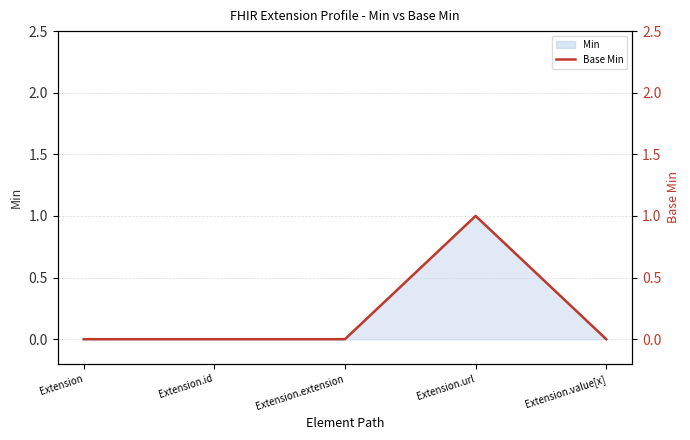

Reading right to left, transcribe all the data shown in this chart.

0	1	0	0	0